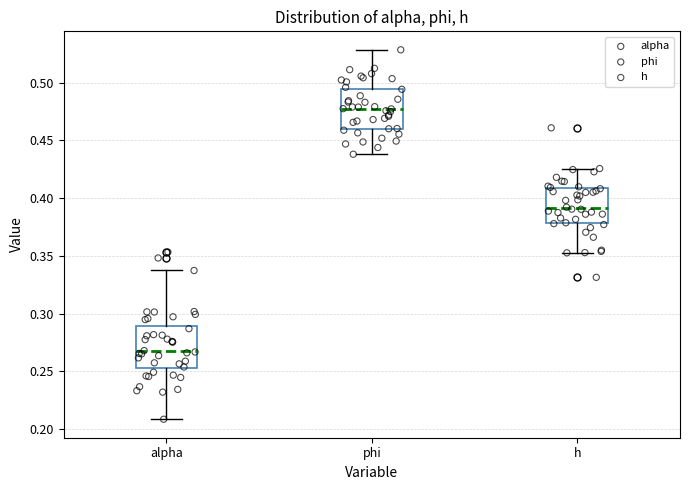

Which box has the lowest median line?

alpha